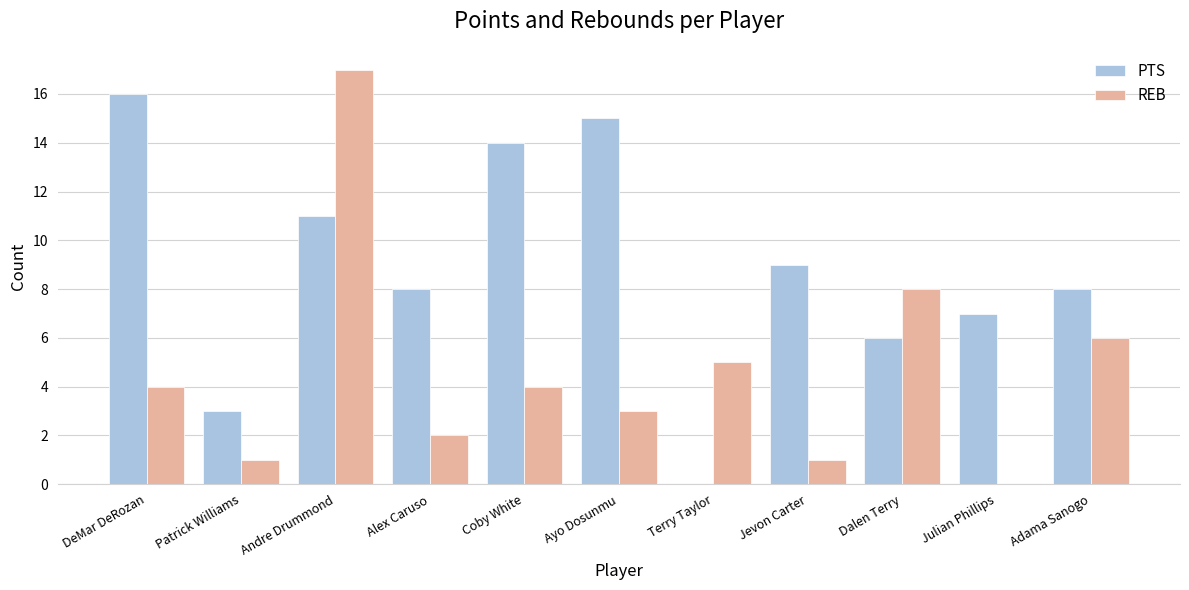

Between DeMar DeRozan and Coby White, which series saw the biggest shift?

PTS